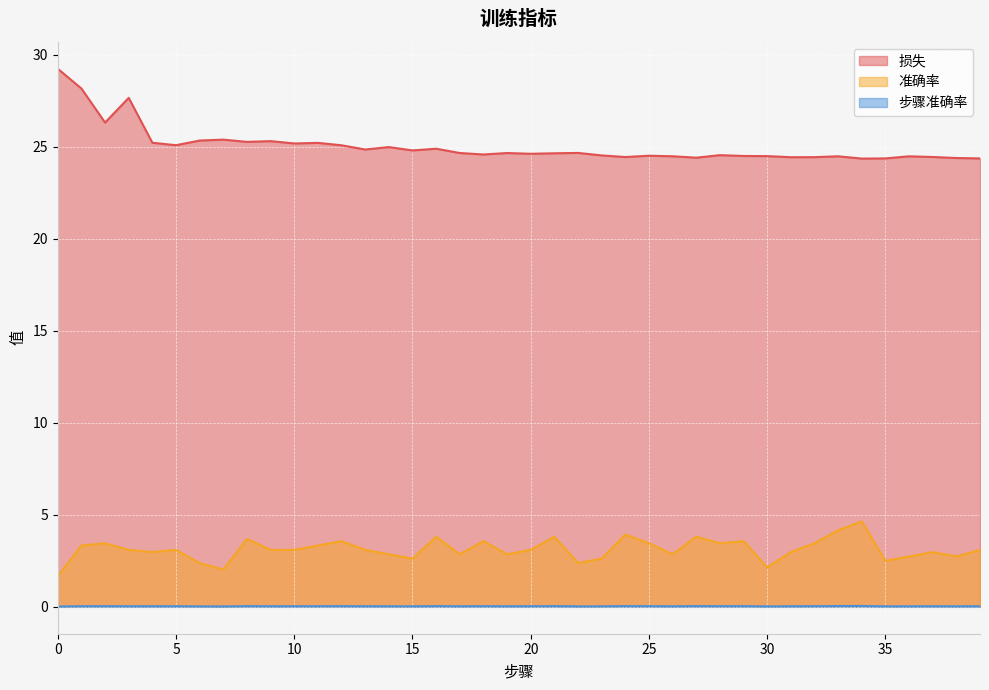

Read the 损失 value at 15.

24.8